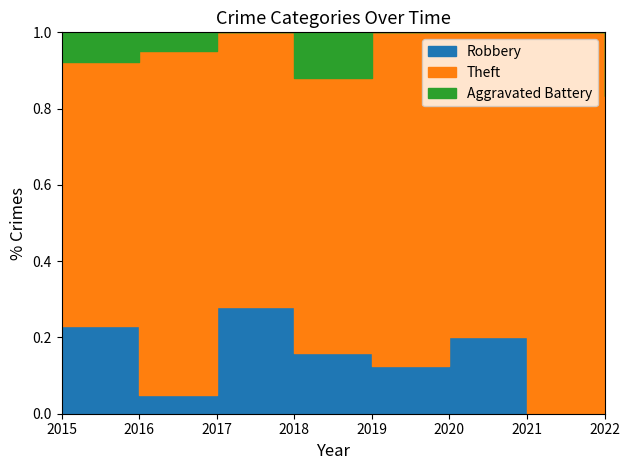

Which series has the widest spread of values?

Theft